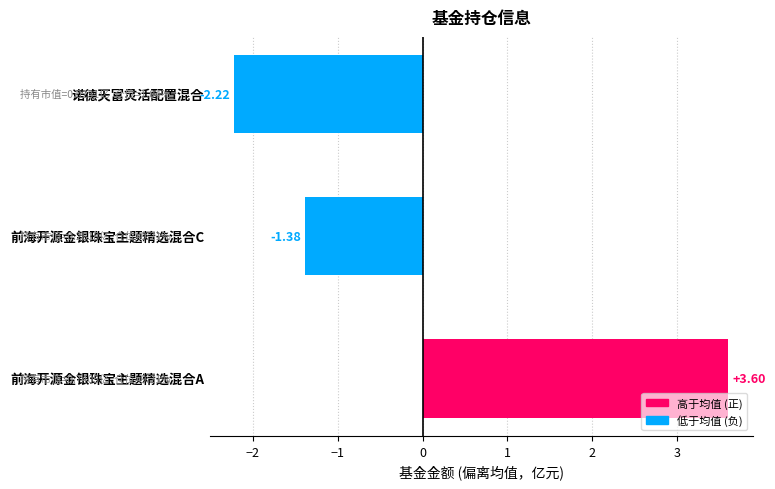

How many positive values are there?

1